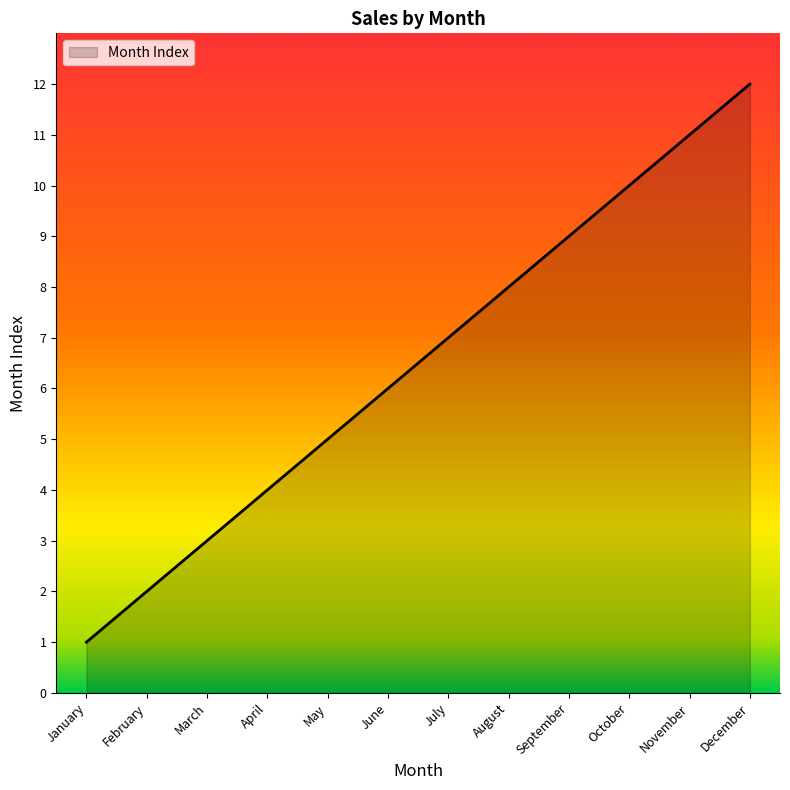

What is the difference between the second highest and second lowest values?

9